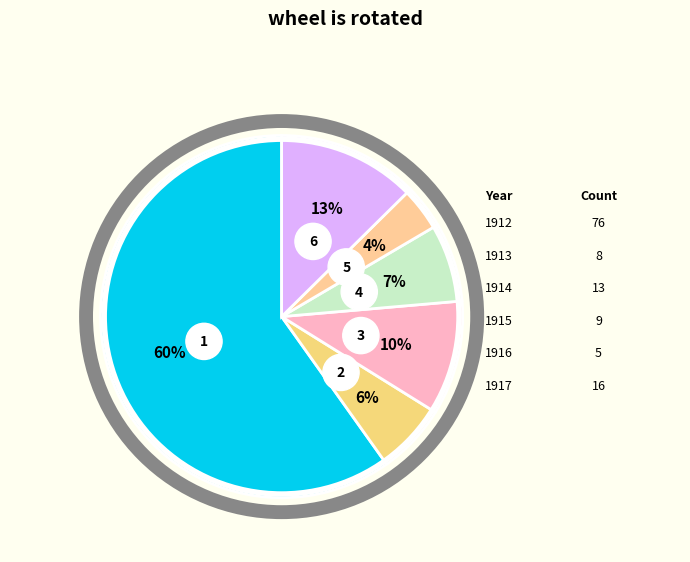

What is the change in value from 1913 to 1914?

+5